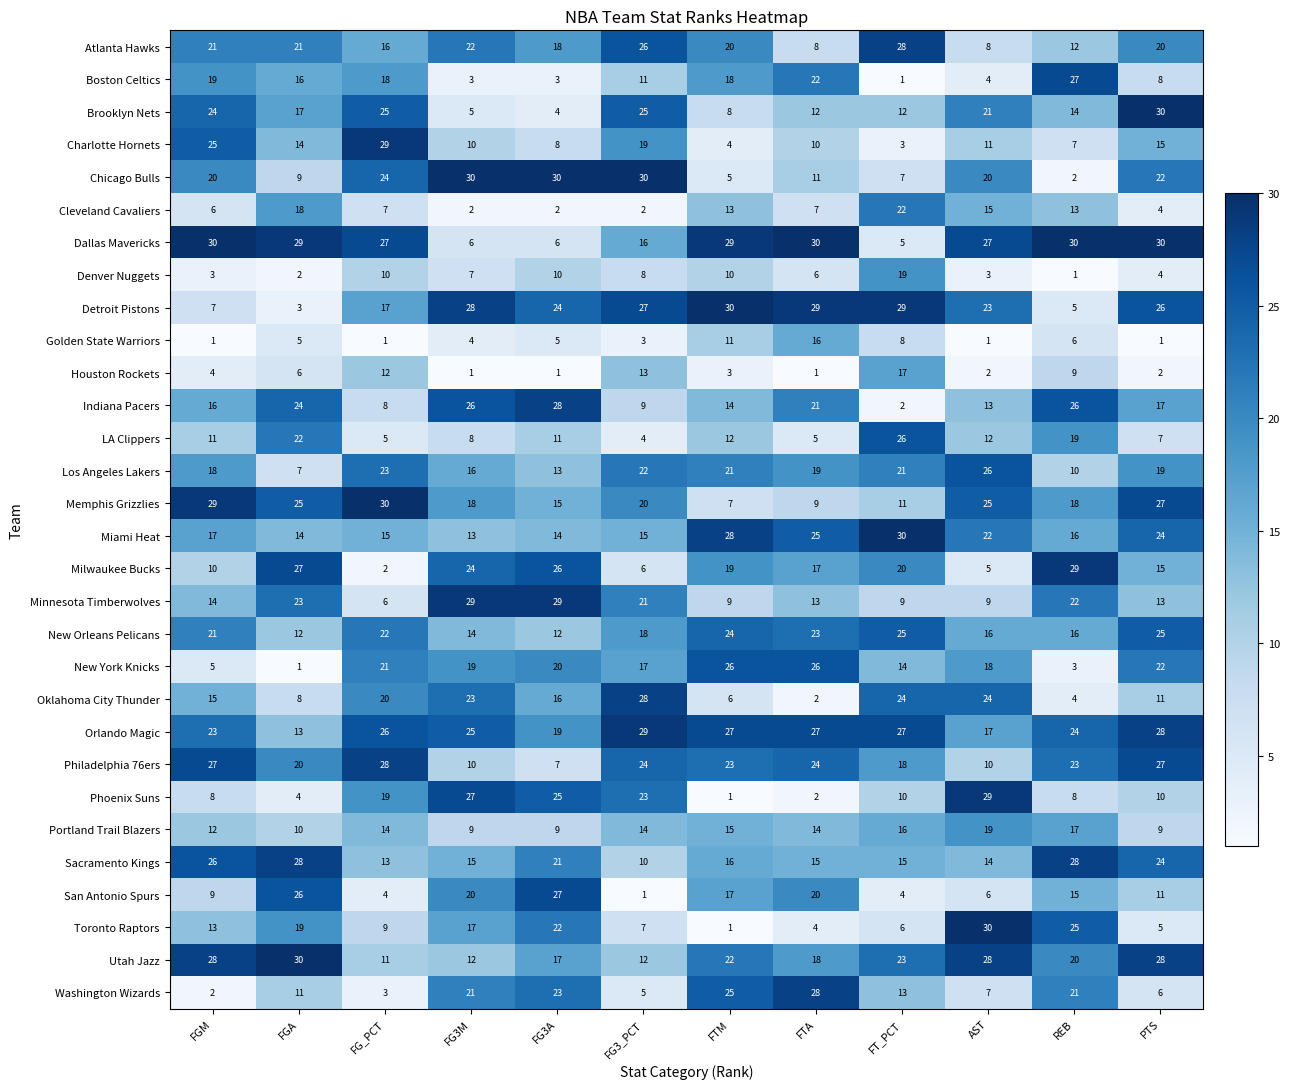

What is the average value of the Denver Nuggets series?

7